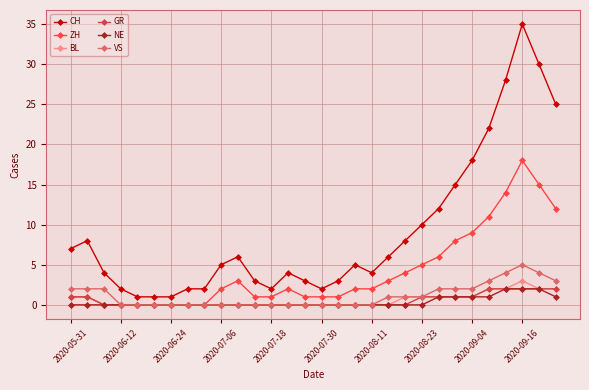

True or false: CH and NE cross at least once.

False